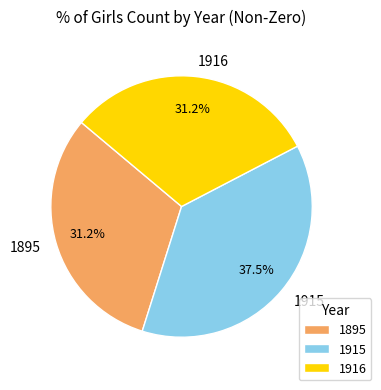

Which slice is the largest?

1915